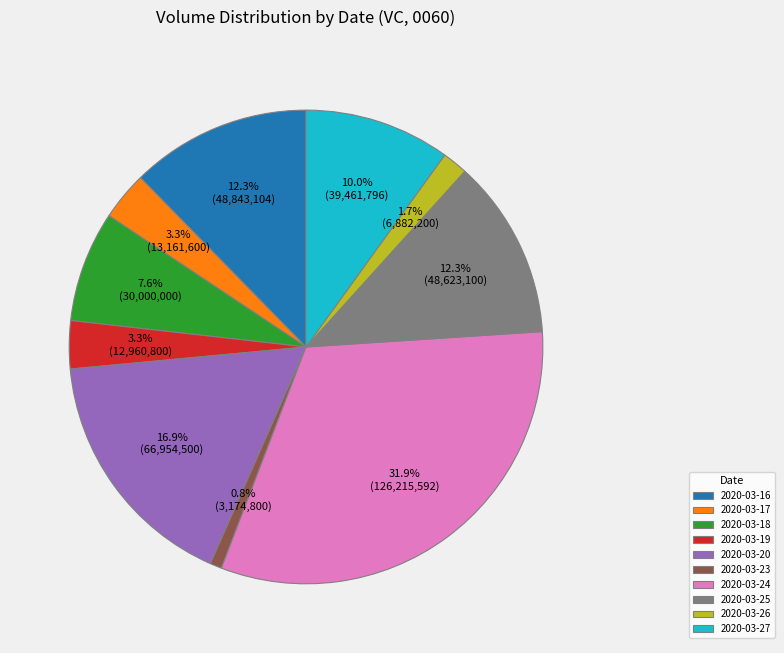

Is there any slice that represents more than half of the pie?

No